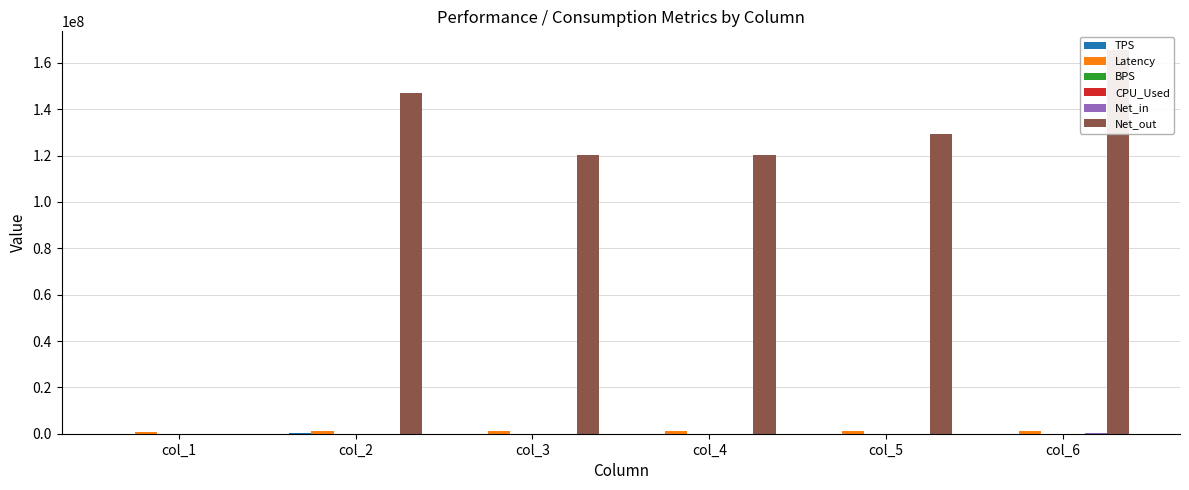

Rank the series by their maximum value, from lowest to highest.

BPS, CPU_Used, TPS, Net_in, Latency, Net_out